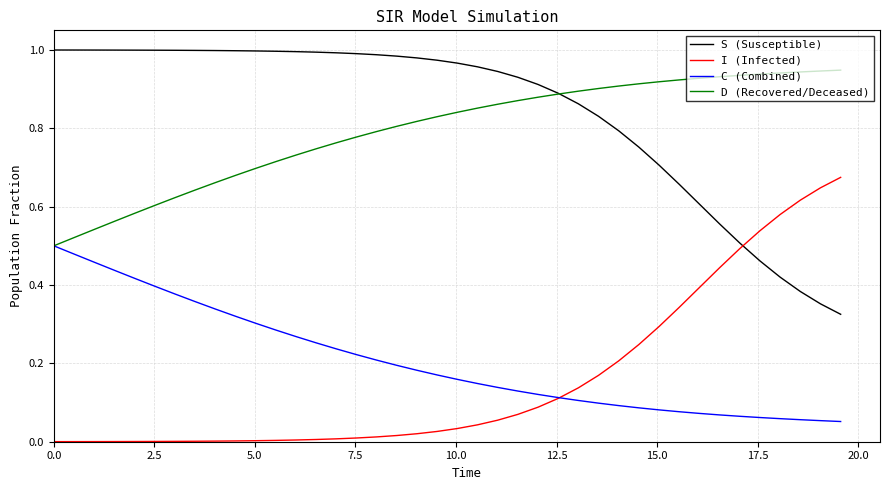

True or false: C (Combined) and S (Susceptible) intersect in this chart.

False